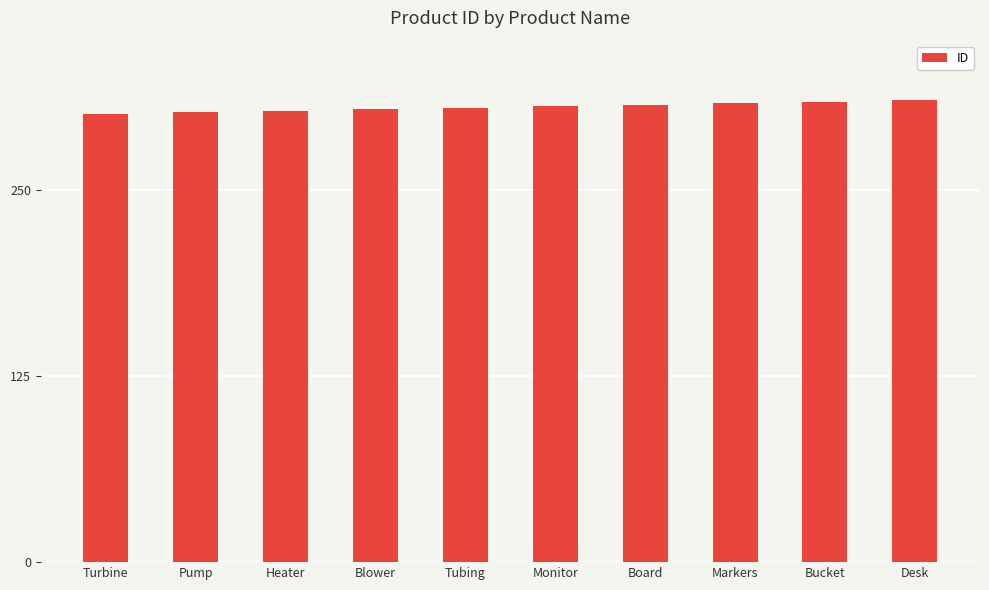

What is the difference between the maximum and minimum values?

9